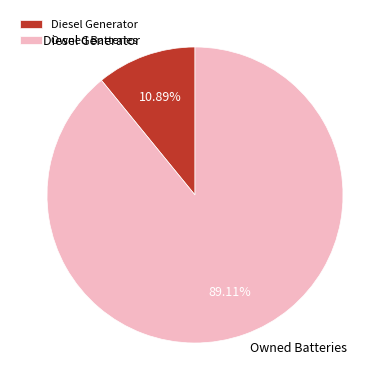

The Diesel Generator slice represents 88% of the pie. True or false?

False